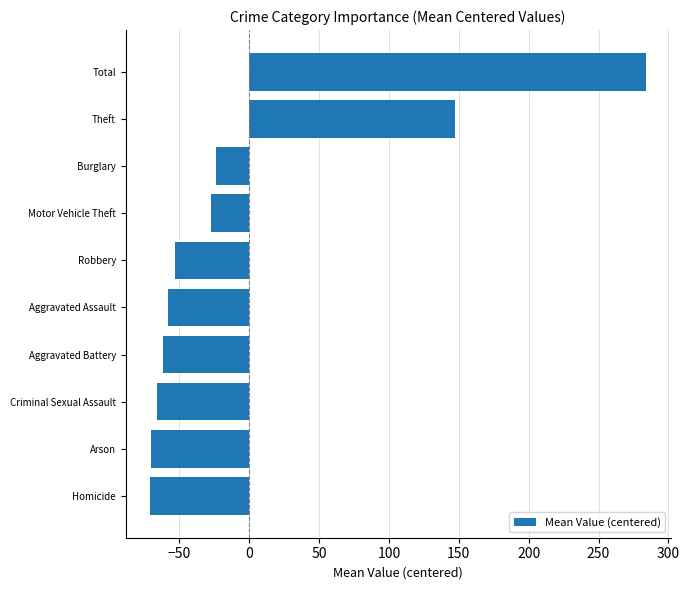

How many values are below zero?

8